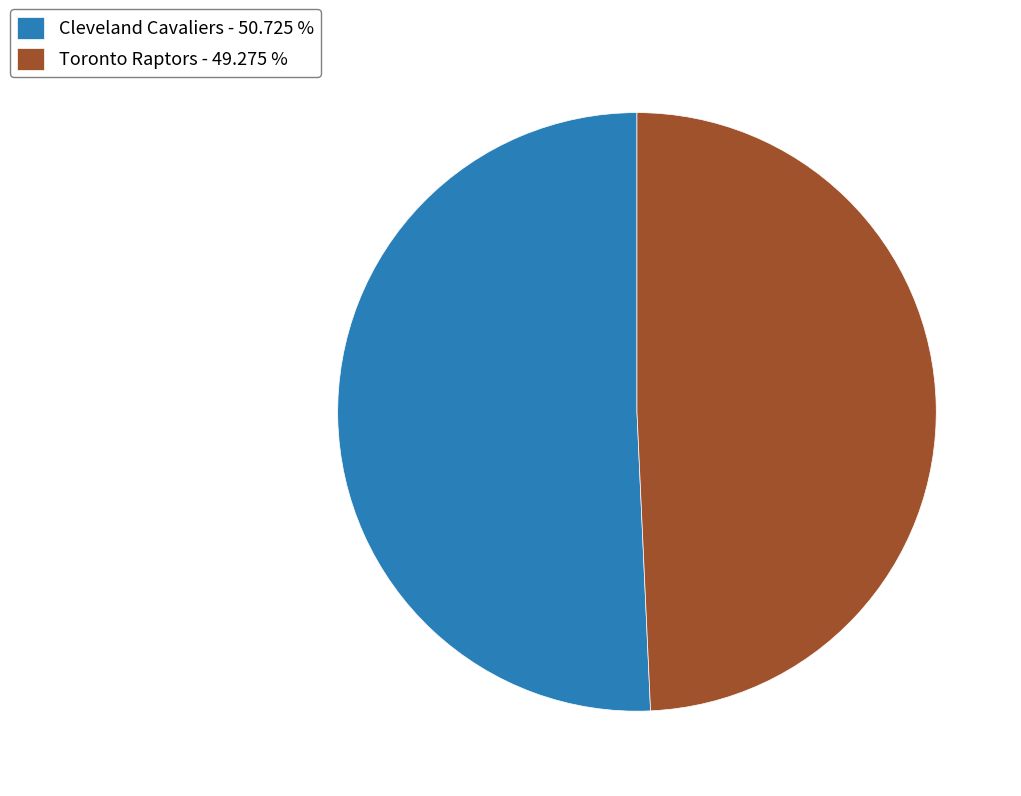

Do Toronto Raptors - 49.275 % and Cleveland Cavaliers - 50.725 % together represent more than half of the pie?

Yes